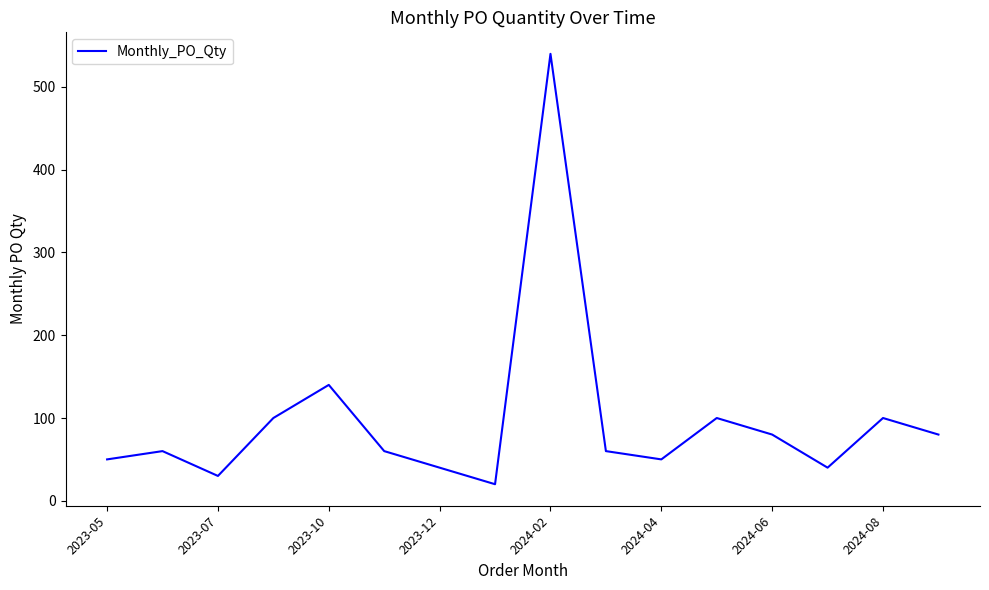

What is the minimum value shown in the chart?

20